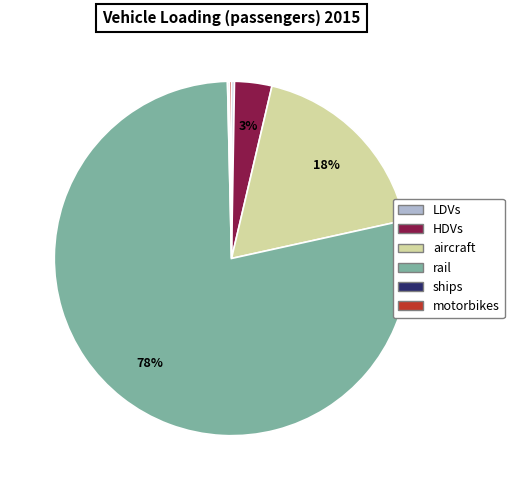

To the nearest percent, what is the average slice percentage?

17%